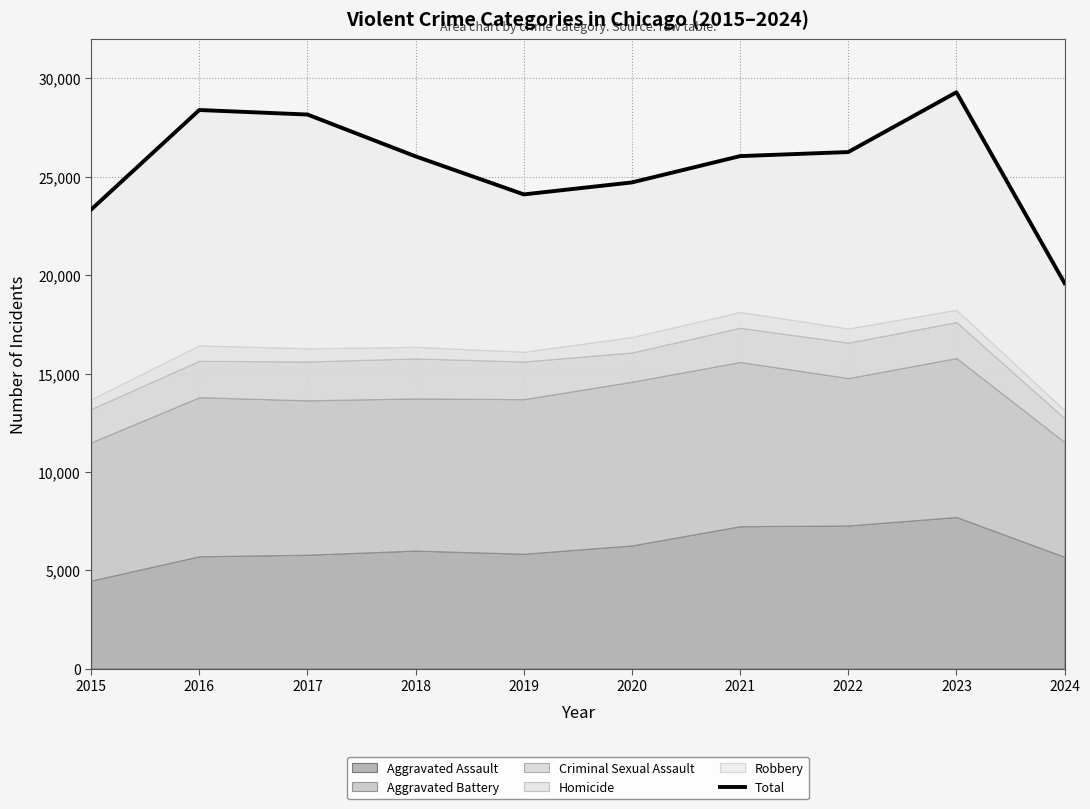

List the labels in order of value, smallest first.

2024, 2015, 2019, 2020, 2018, 2021, 2022, 2017, 2016, 2023